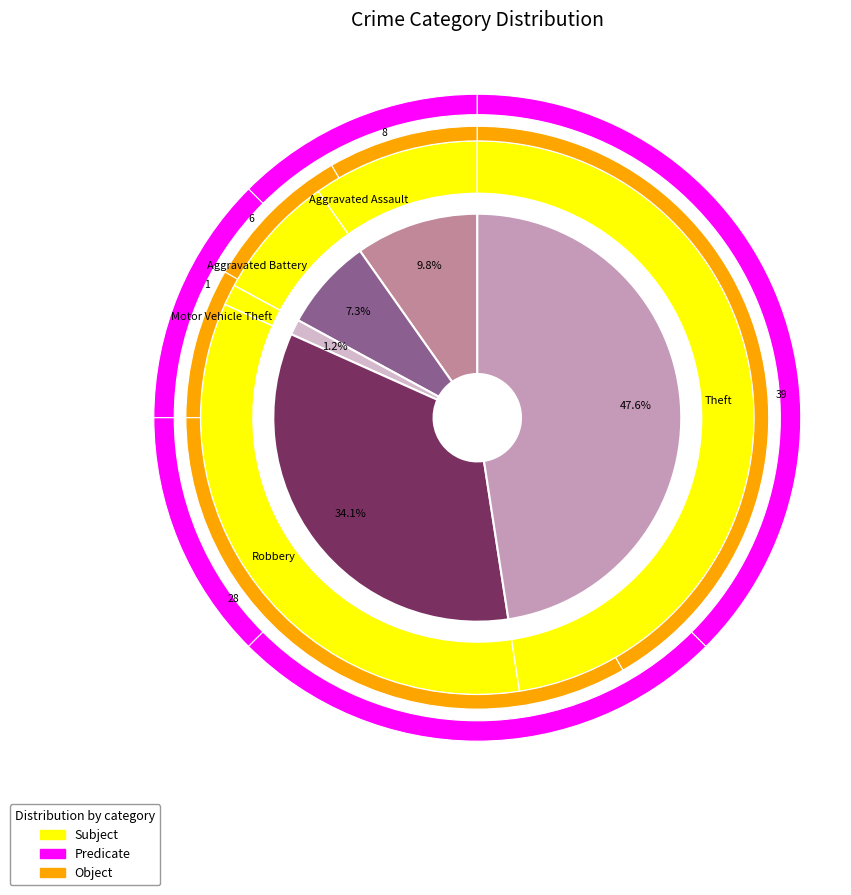

Do Motor Vehicle Theft and Robbery together represent more than half of the pie?

No